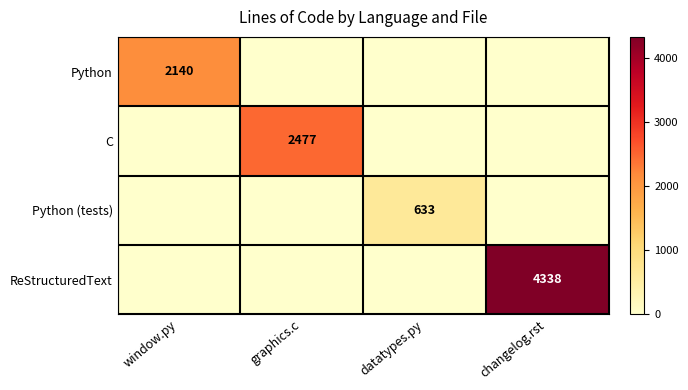

Which has a higher value, changelog.rst or datatypes.py?

changelog.rst